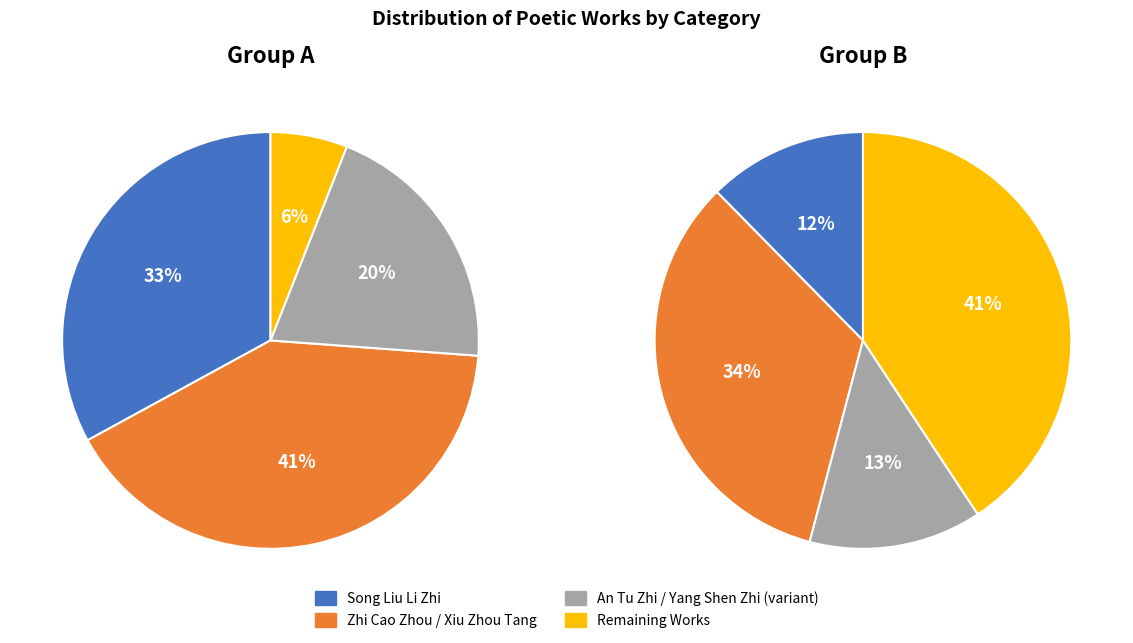

Is there a majority slice in this chart?

No